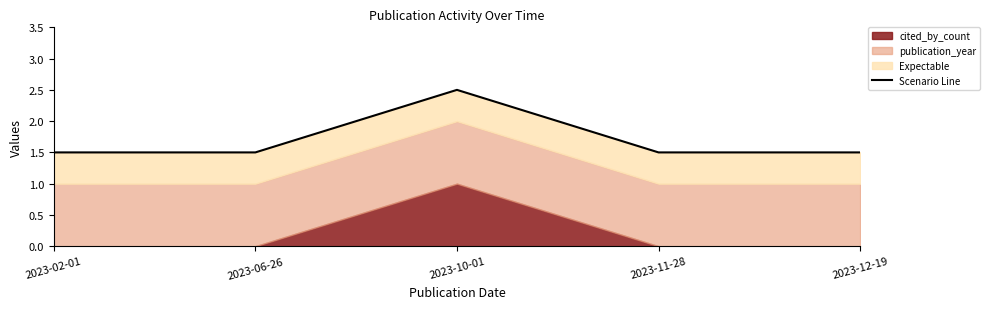

What is the smallest value displayed?

1.5